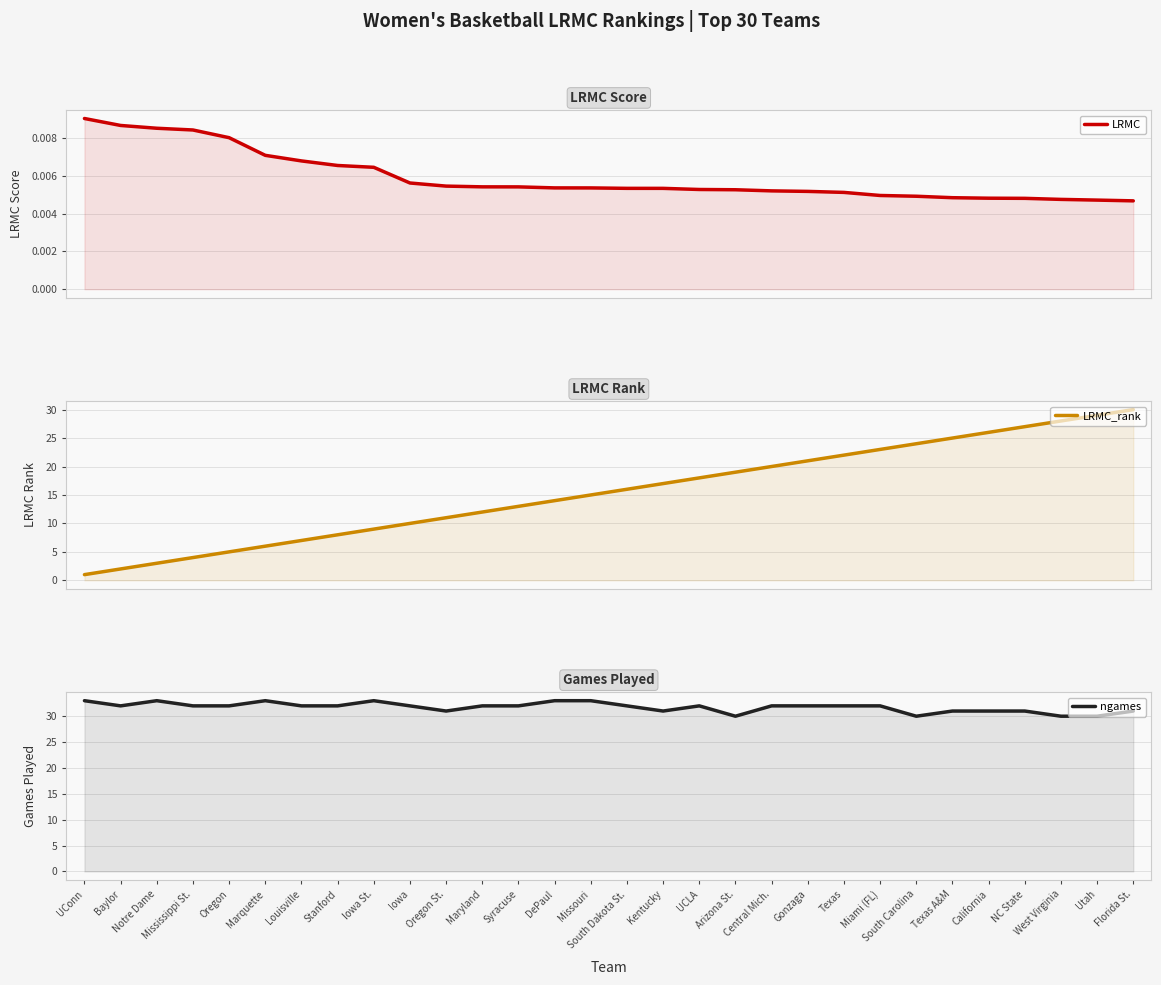

True or false: LRMC and ngames intersect in this chart.

False